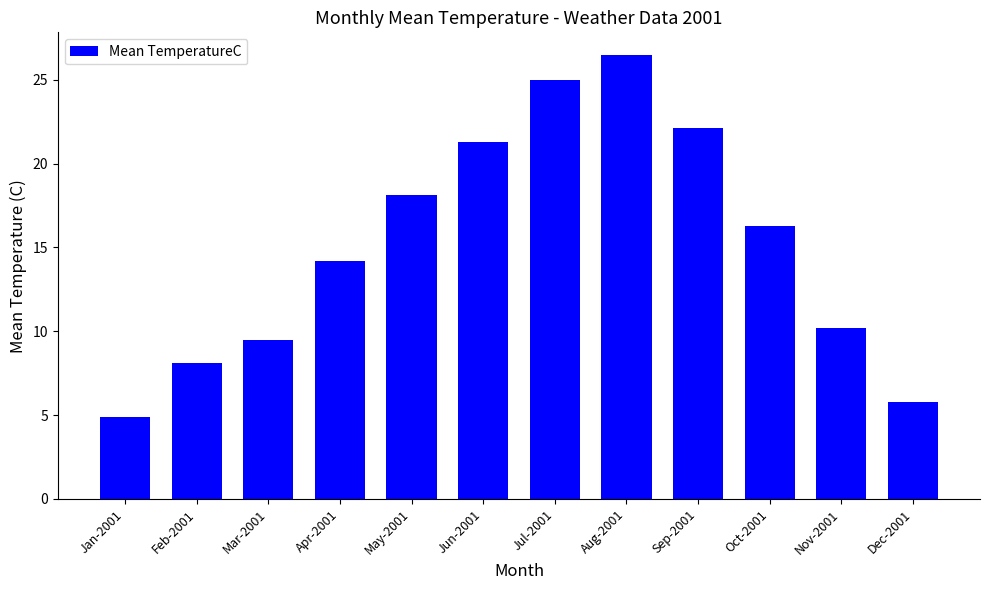

Between Dec-2001 and Jan-2001, which is larger?

Dec-2001